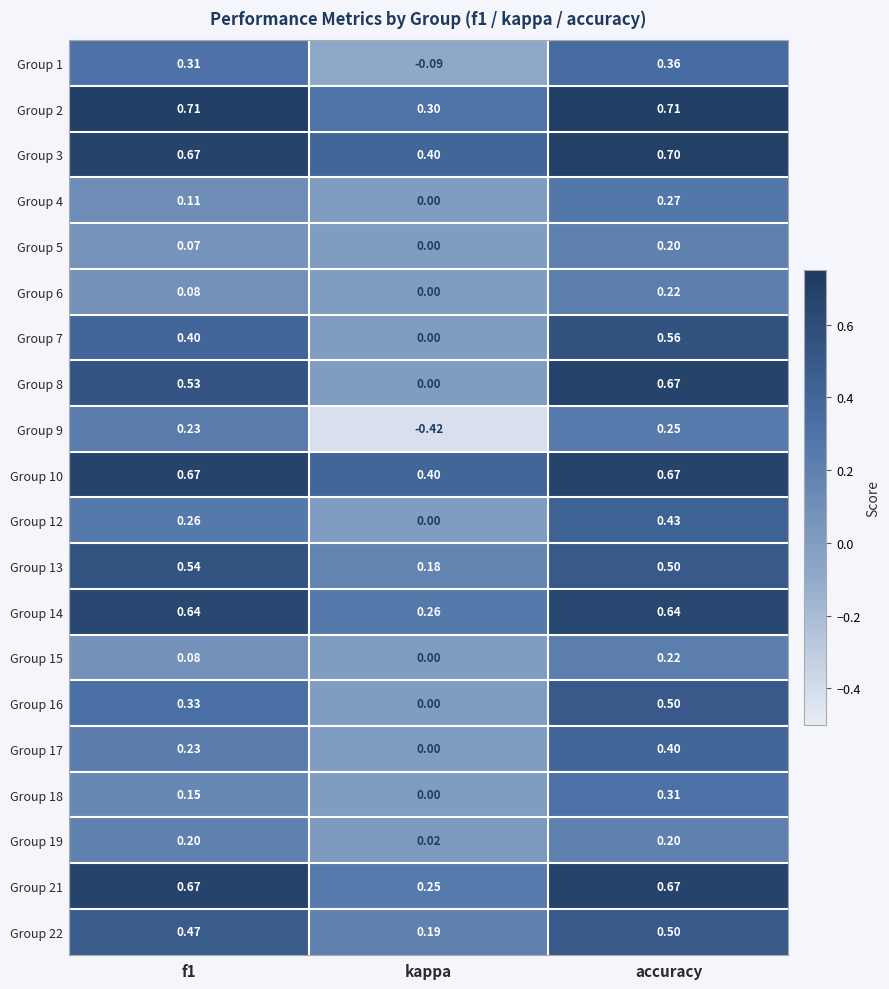

At which category does the chart reach its minimum across all series?

kappa